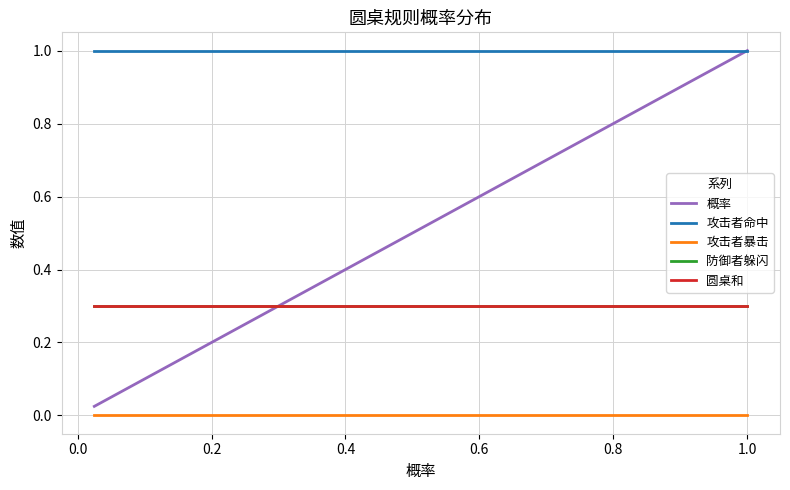

Does the chart display data point markers on the line(s)?

No